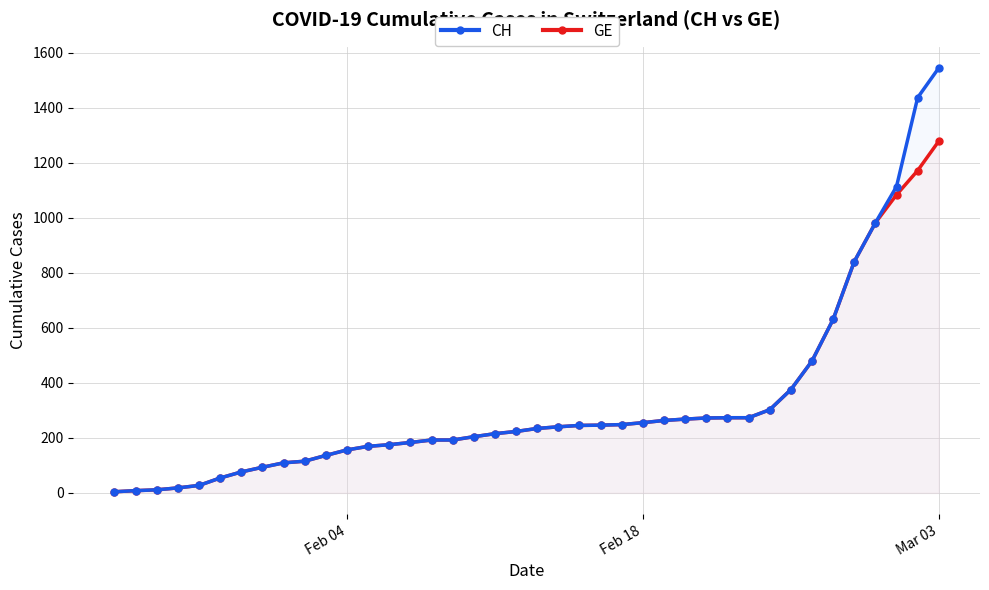

Reading left to right, list all the values displayed in this chart.

CH: 4	8	11	18	27	54	76	93	109	115	136	156	169	175	183	192	192	204	215	223	234	240	245	246	248	255	263	268	272	273	273	302	375	479	630	840	981	1113	1436	1544
GE: 4	8	11	18	27	54	76	93	109	115	136	156	169	175	183	192	192	204	215	223	234	240	245	246	248	255	263	268	272	273	273	302	375	479	630	840	981	1083	1171	1278